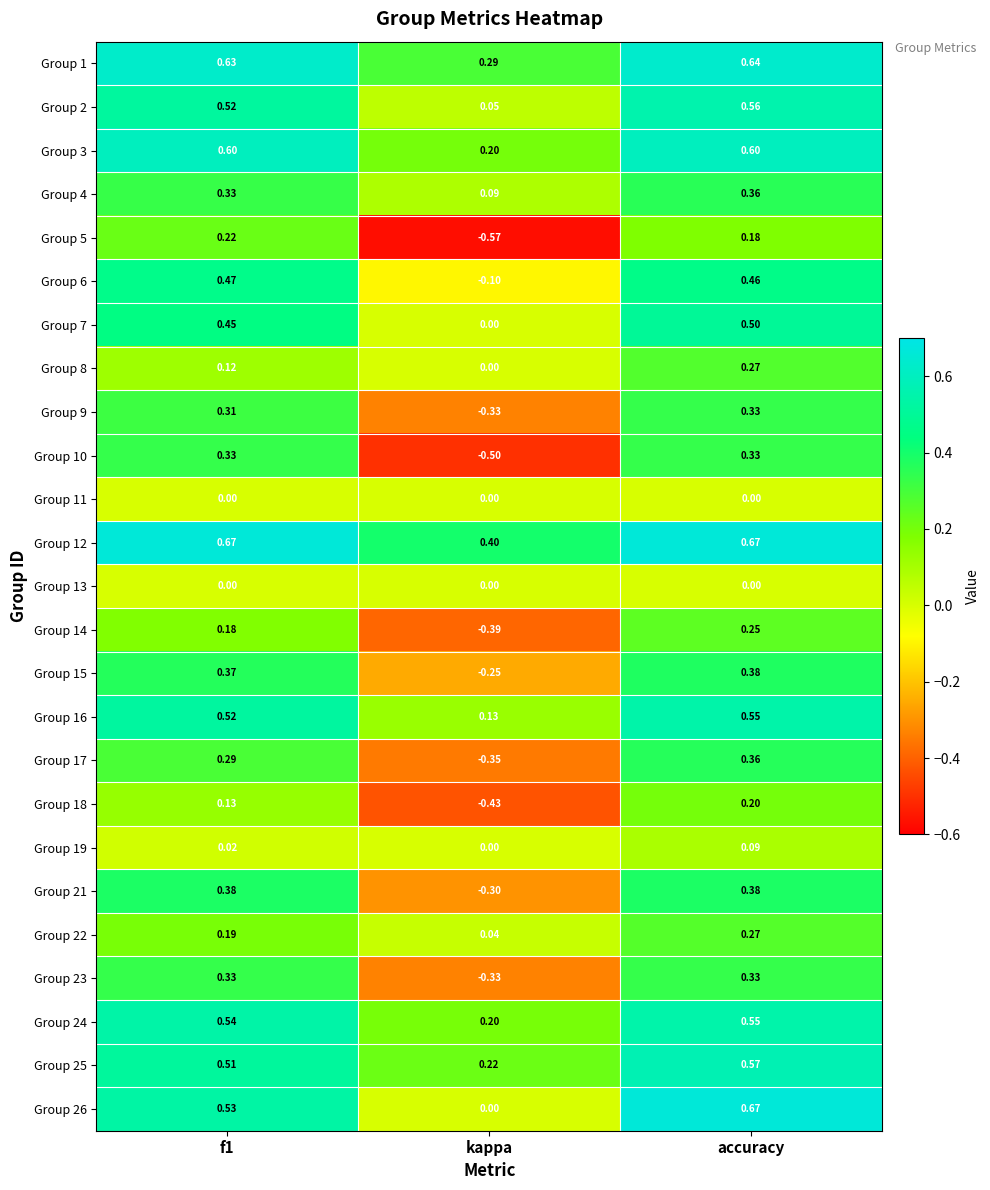

Which category has the highest value in the Group 25 series?

accuracy